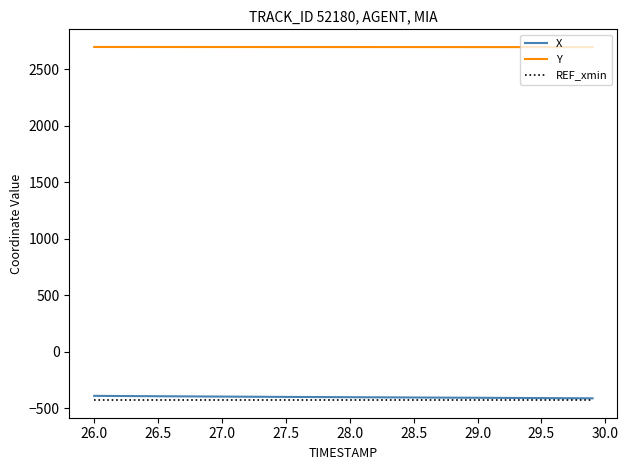

Which series has the largest total across all categories?

Y